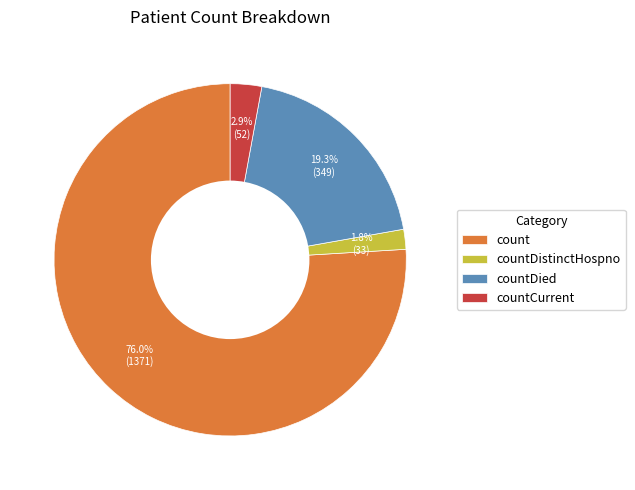

Rank the categories by value from highest to lowest.

count, countDied, countCurrent, countDistinctHospno